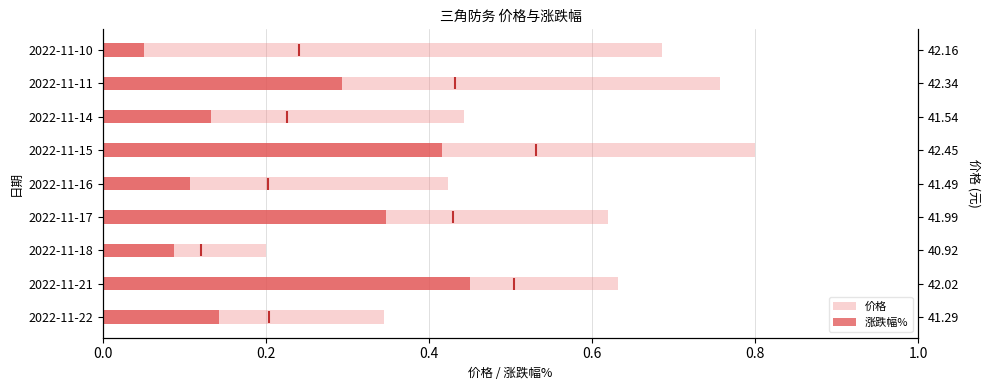

Rank the series by their average value, from highest to lowest.

价格, 涨跌幅%